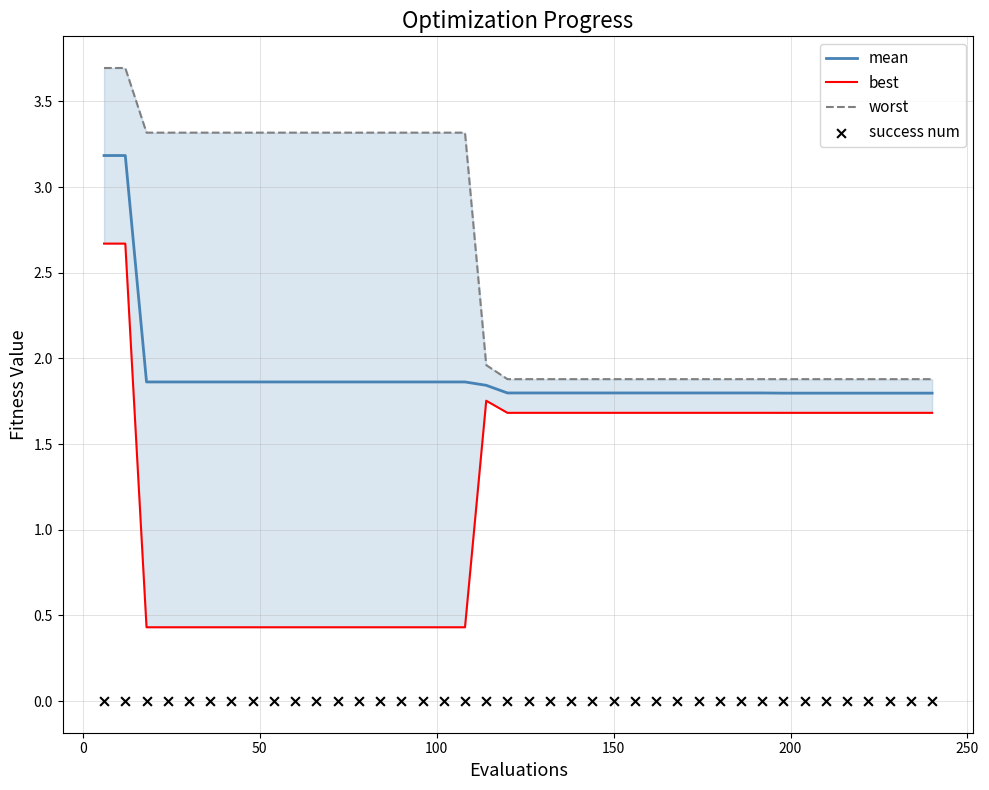

Which series contains the lowest Y value?

success num